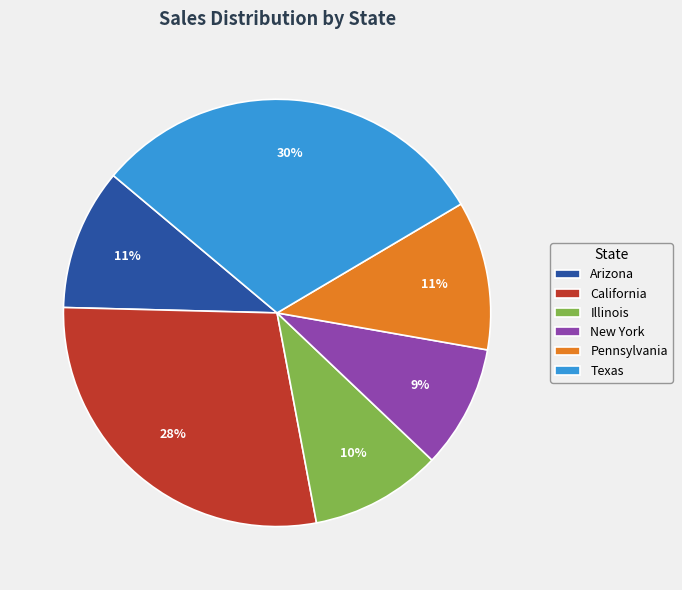

To the nearest percent, what is the difference between the largest and smallest slice percentages?

21%